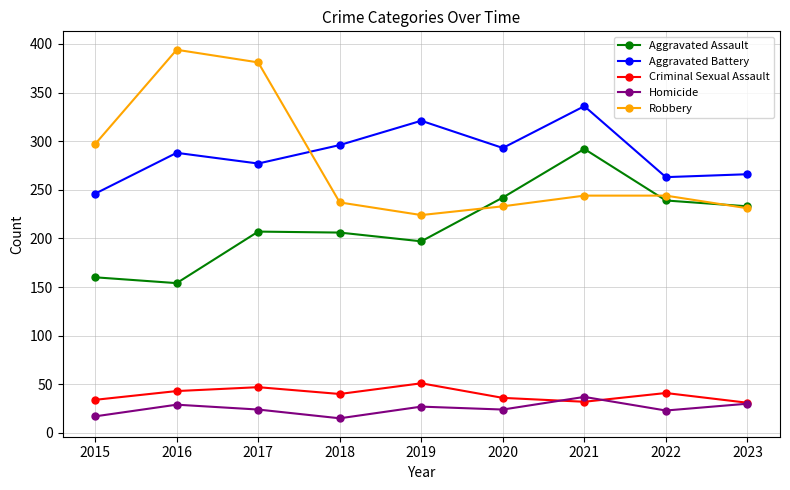

How many values in the Aggravated Battery series are below 288?

4